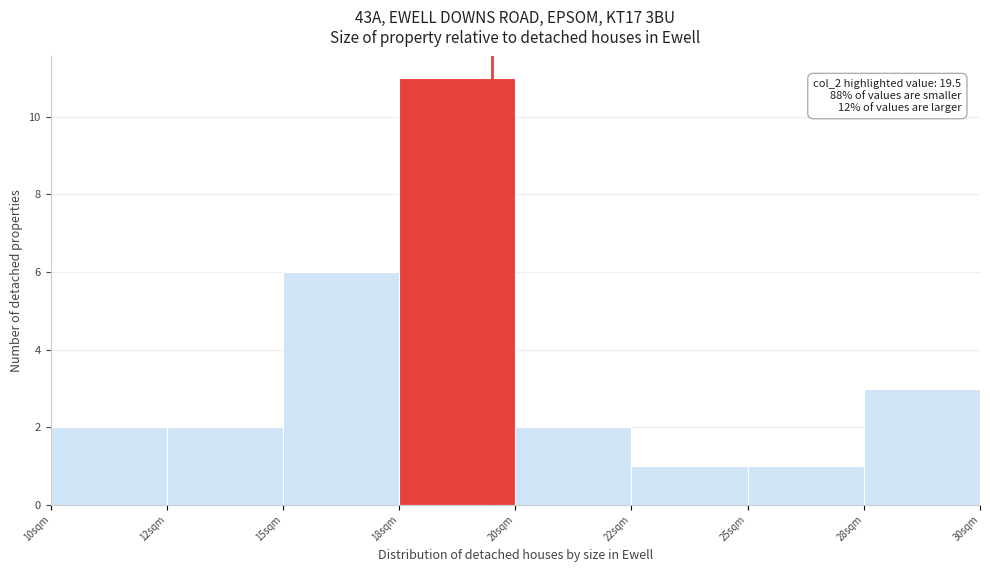

Reading right to left, transcribe all the data shown in this chart.

28sqm=3	25sqm=1	22sqm=1	20sqm=2	18sqm=11	15sqm=6	12sqm=2	10sqm=2